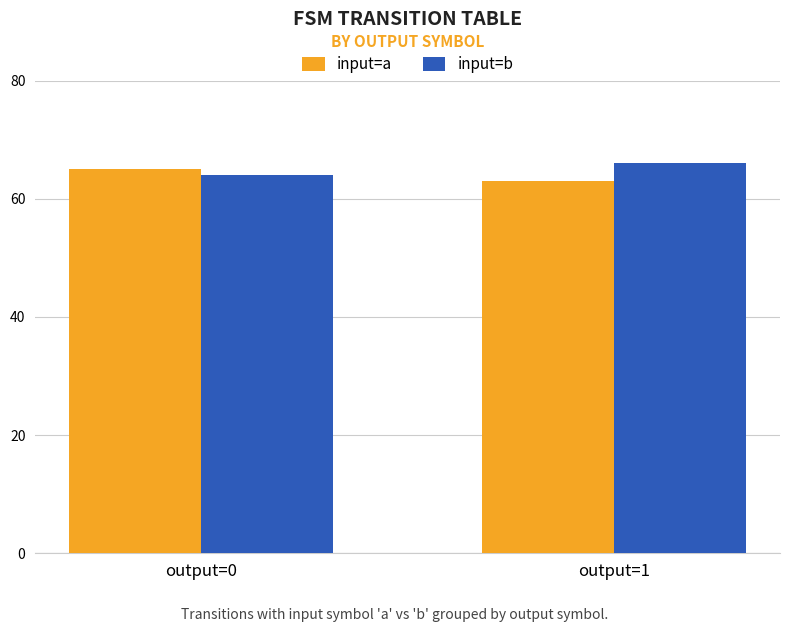

At which label does input=a reach its peak?

output=0